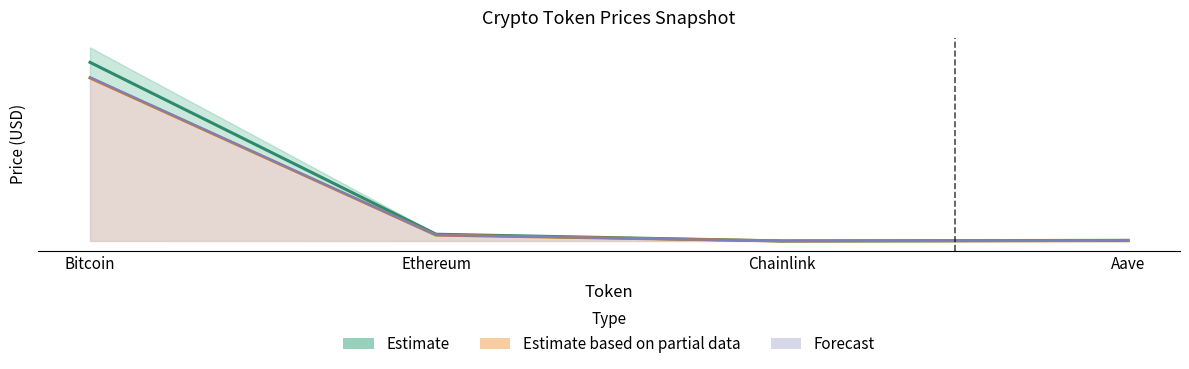

Read the allTimeHigh value at Chainlink.

34.7